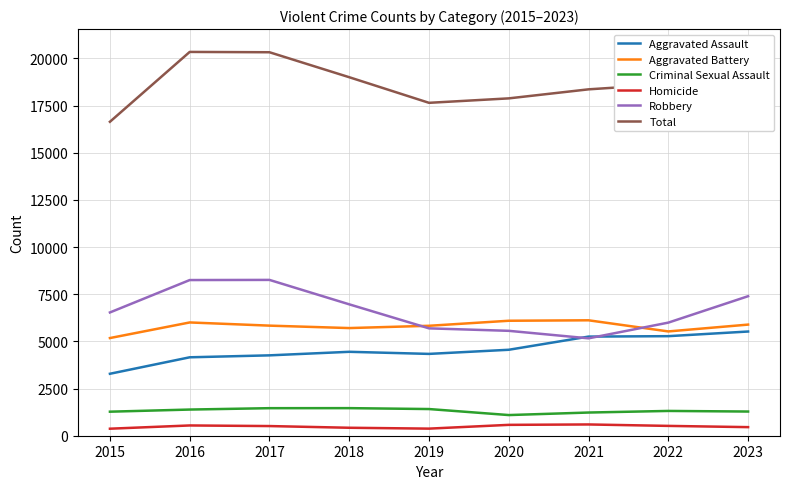

Where is Aggravated Assault nearest to the value 4403?

2018